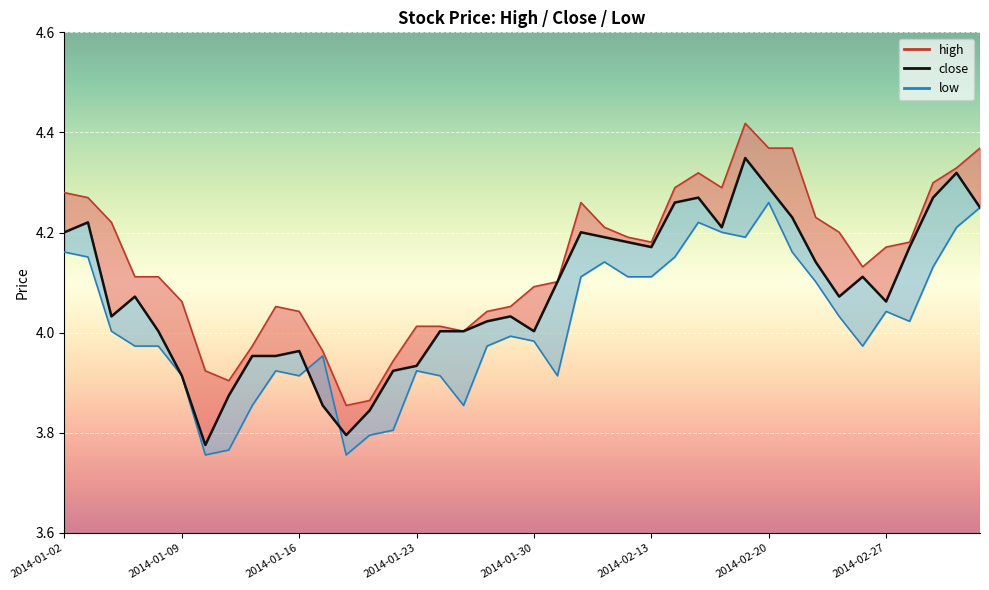

In high_line, how many points are lower than both neighbors (excluding endpoints)?

6